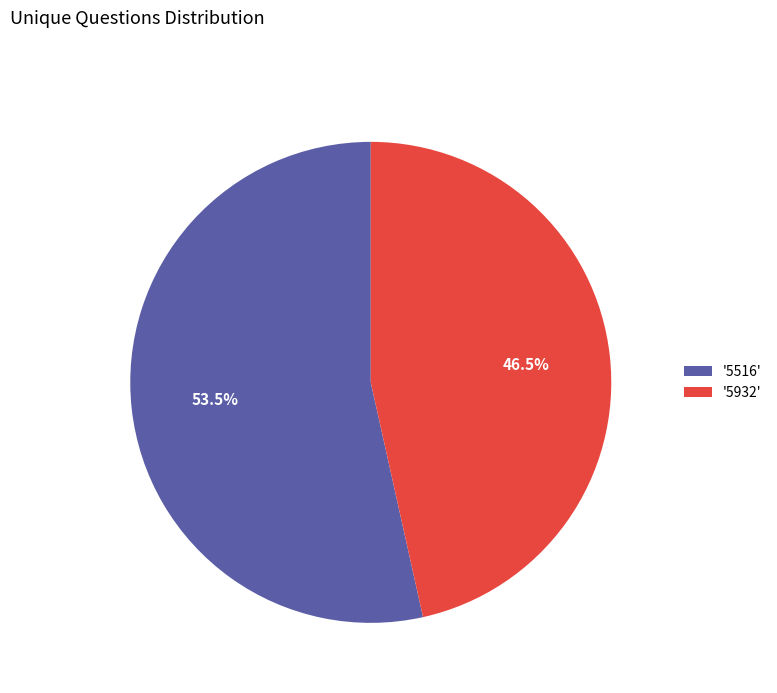

Does any single category account for the majority?

Yes